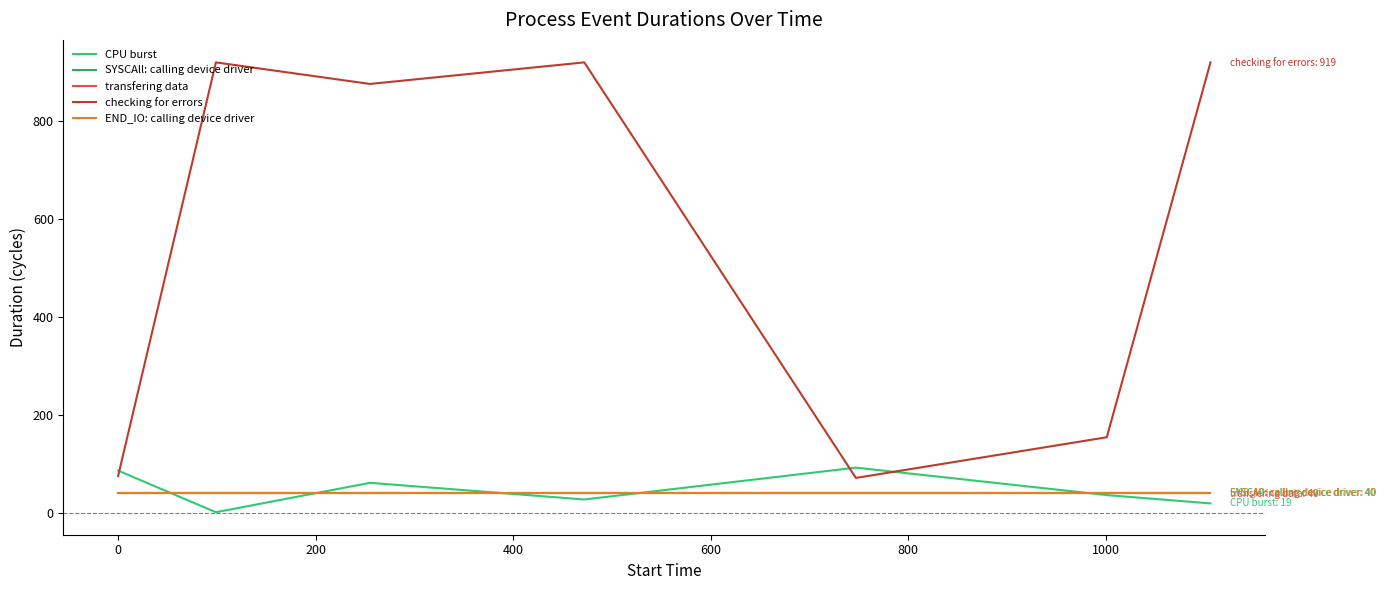

True or false: SYSCAll: calling device driver has more than 2 interior local peaks.

False